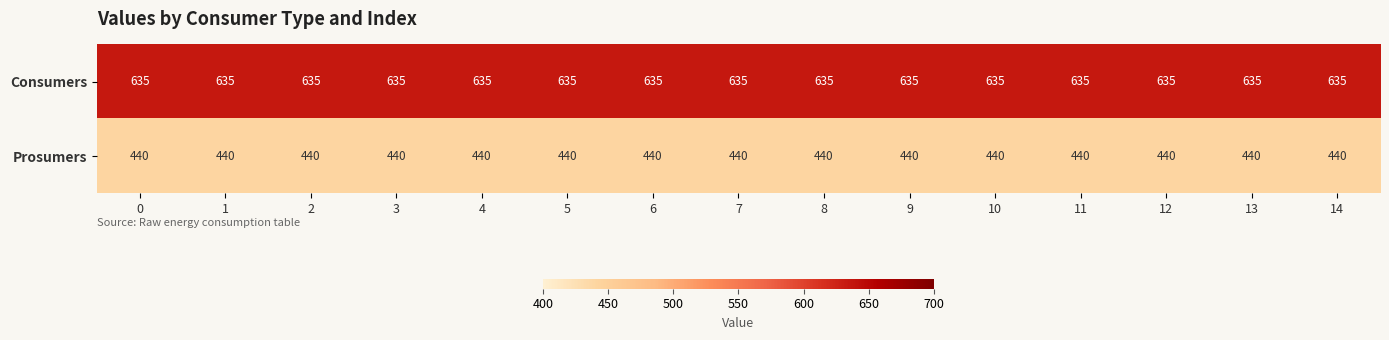

What is the sum of all Prosumers values?

6600